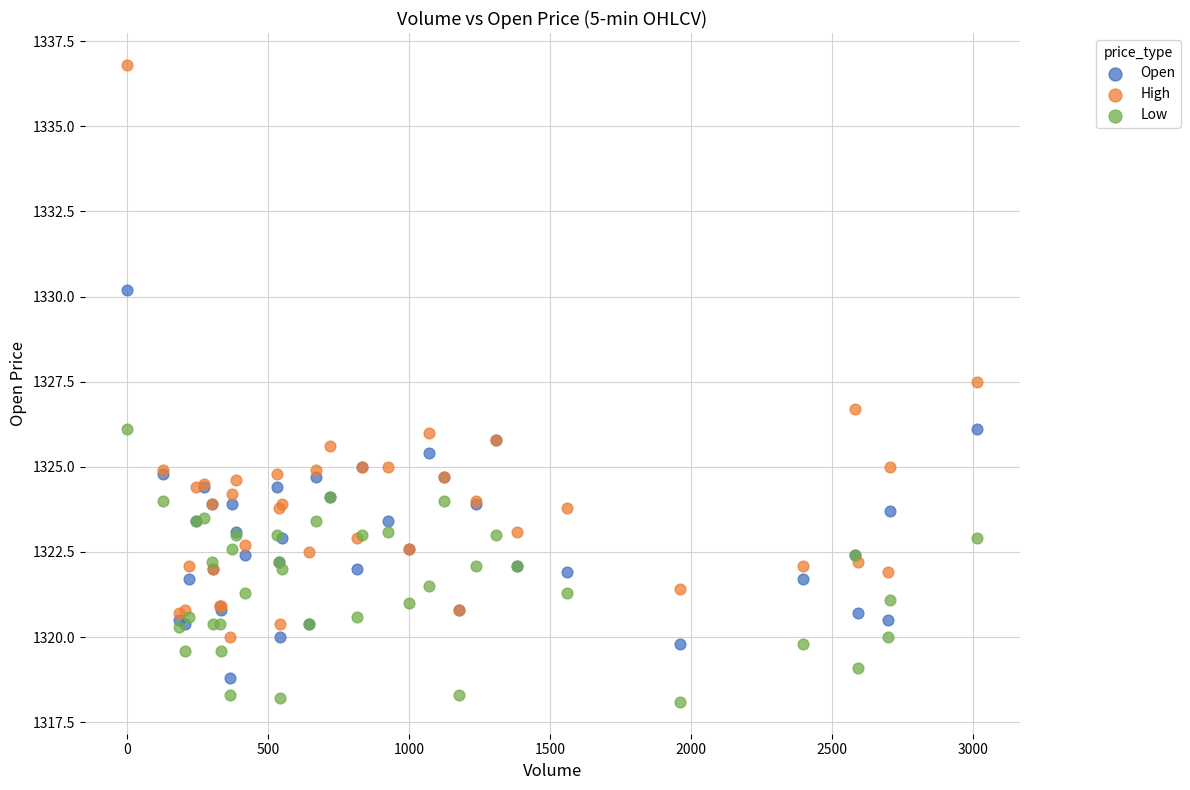

In the High series, what Y value is closest to 1328?

1327.5